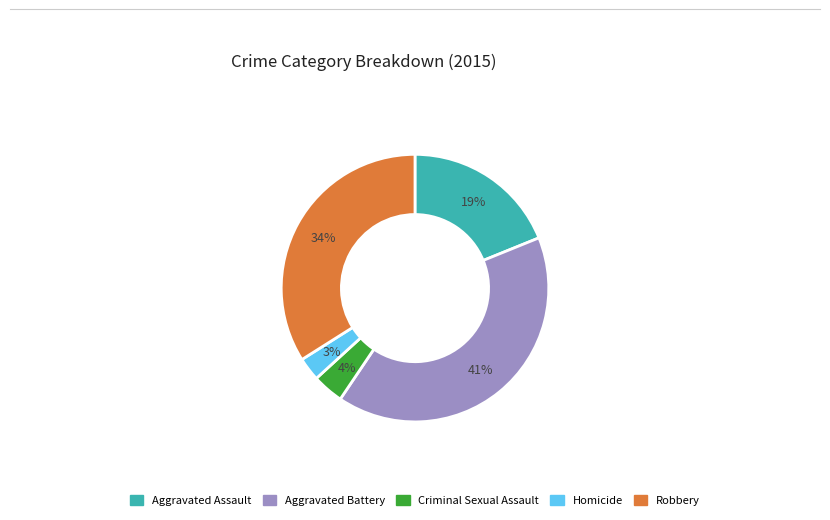

To the nearest percent, what is the difference between the Robbery and Criminal Sexual Assault slice percentages?

30%